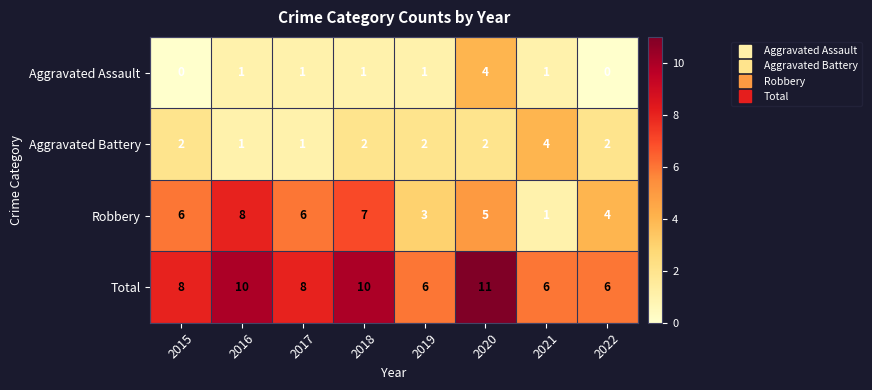

The Total series shows 8 at 2015. True or false?

True